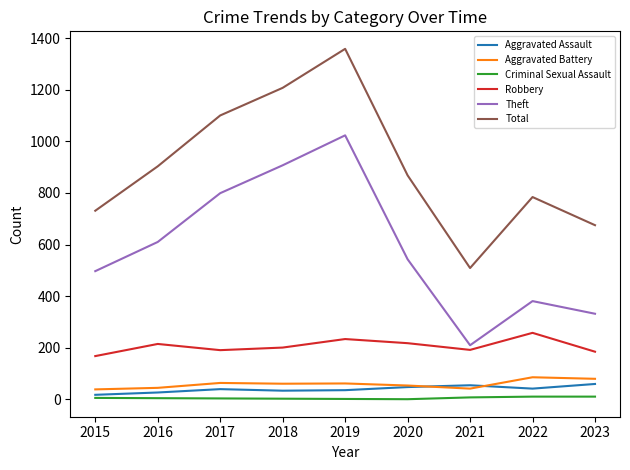

Is the value of Theft at 2018 greater than the value of Total at 2023?

Yes